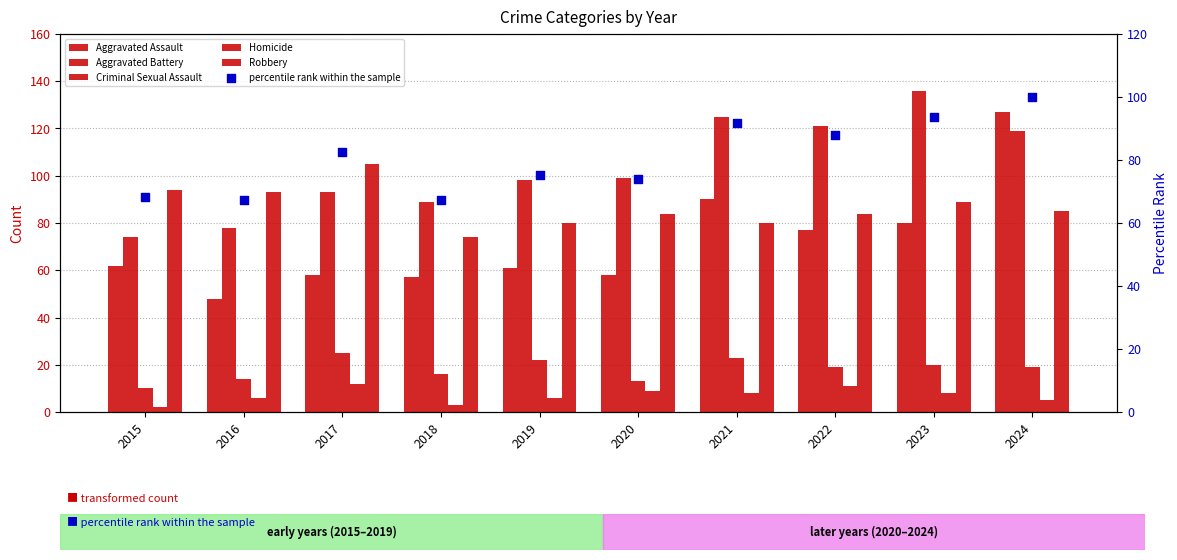

Which series reaches the minimum Y coordinate?

Homicide